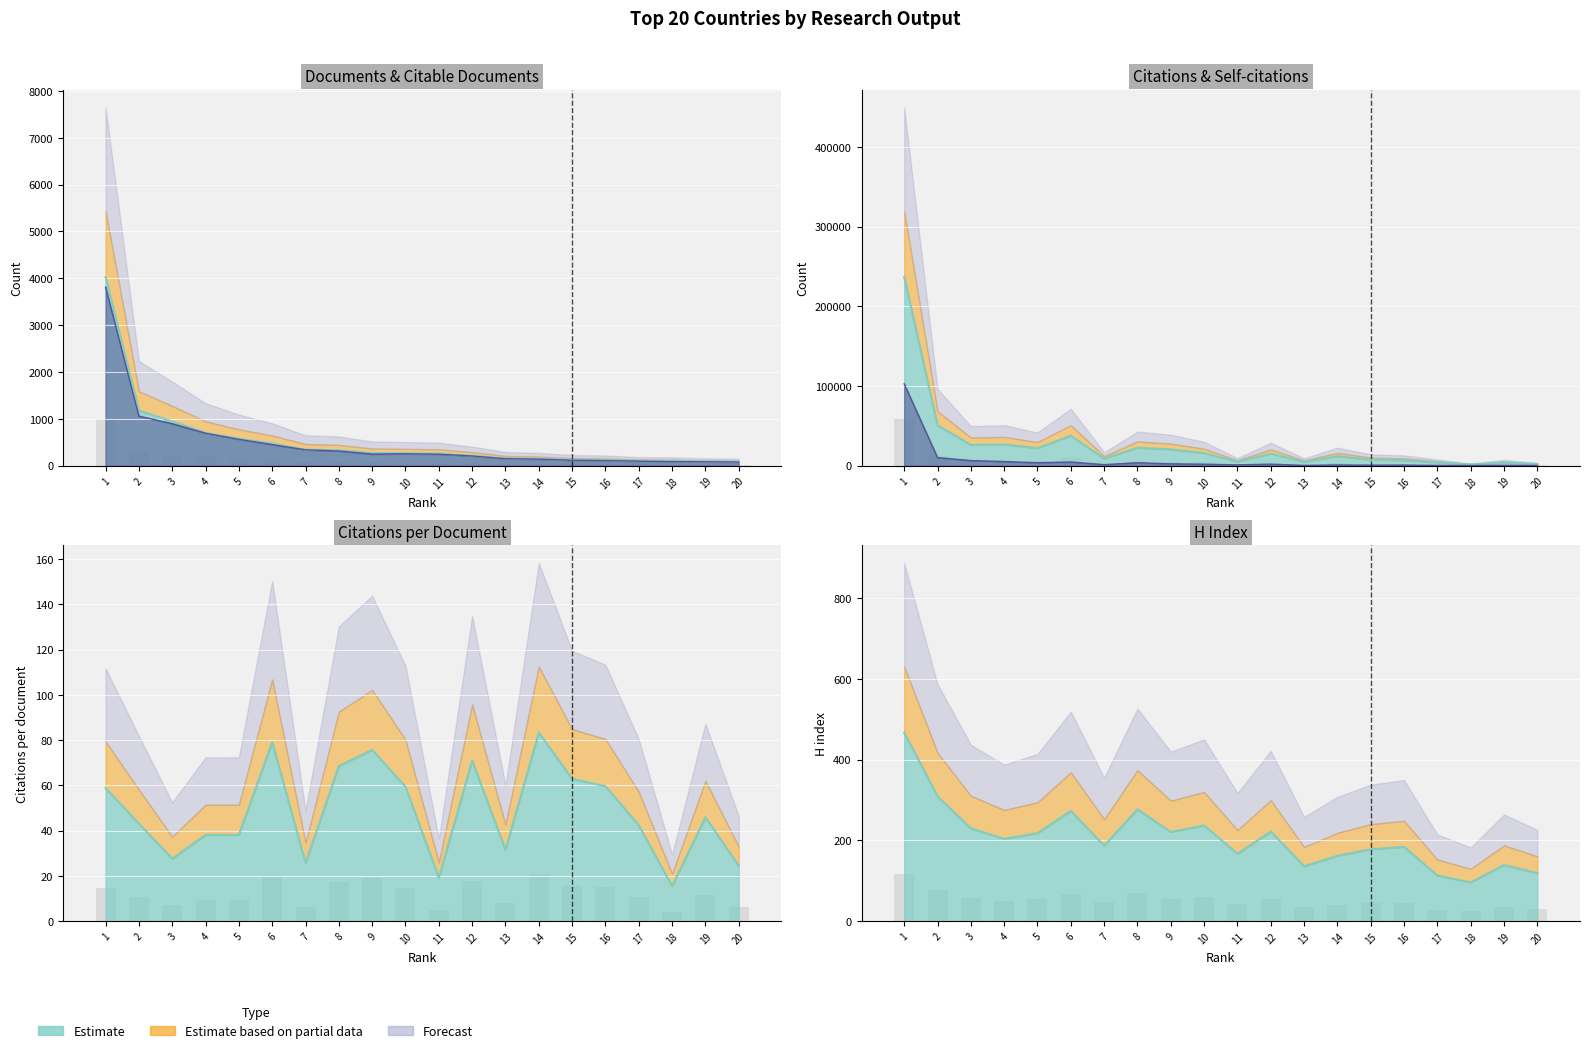

At how many categories does at least one series exceed 217323?

1